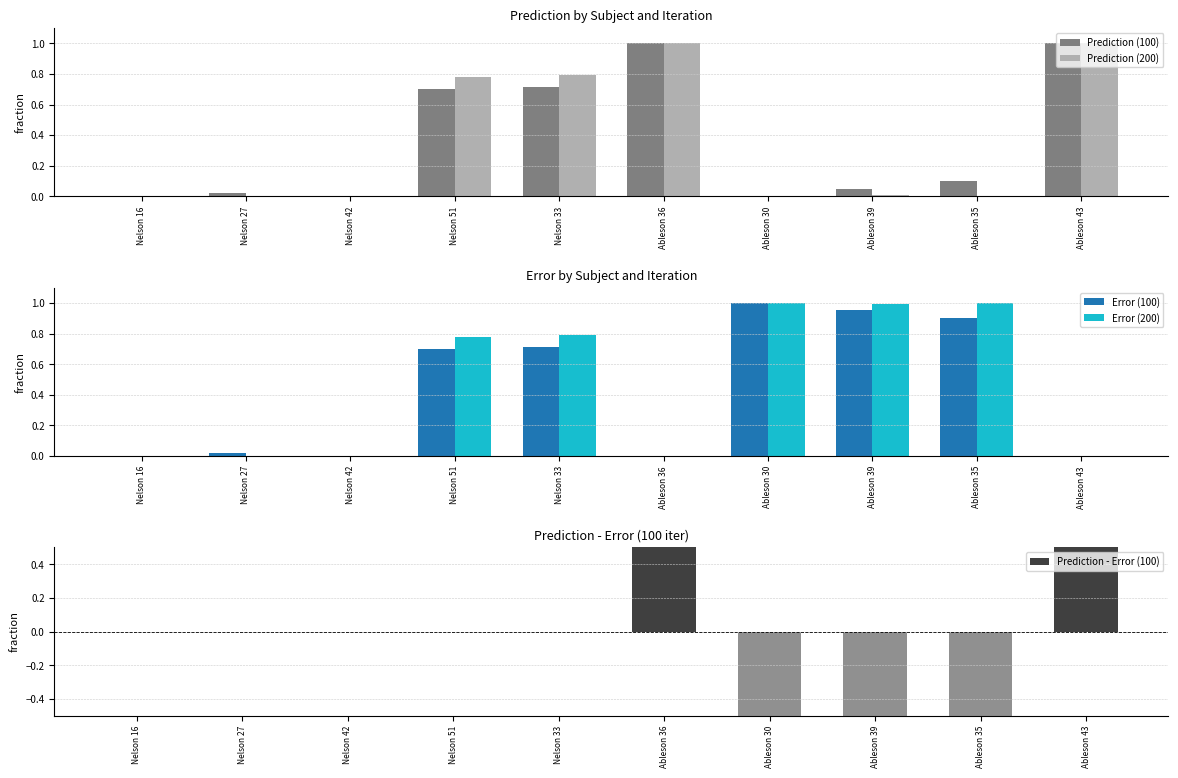

The Prediction (200) series shows 1.1 at Nelson 33. True or false?

False